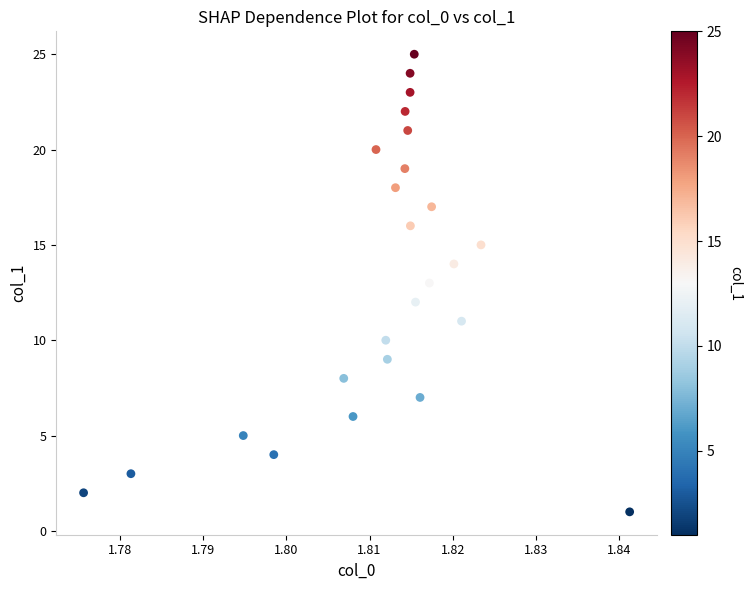

What is the range of Y values (max minus min)?

24